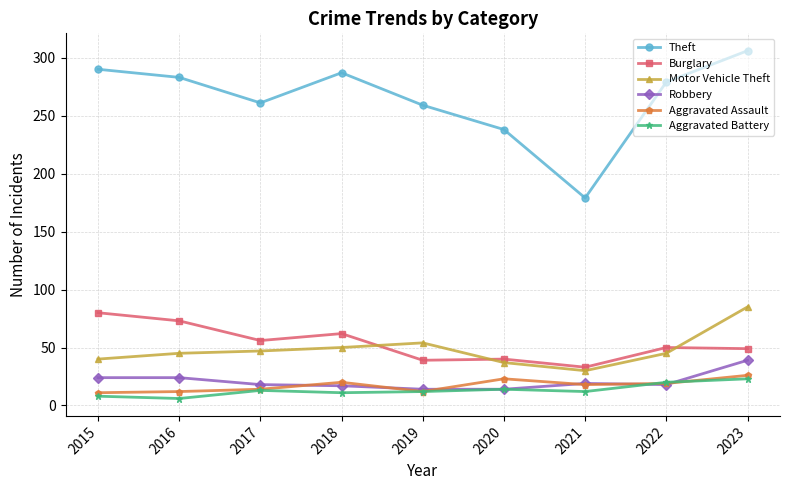

What is the minimum value for Theft?

179